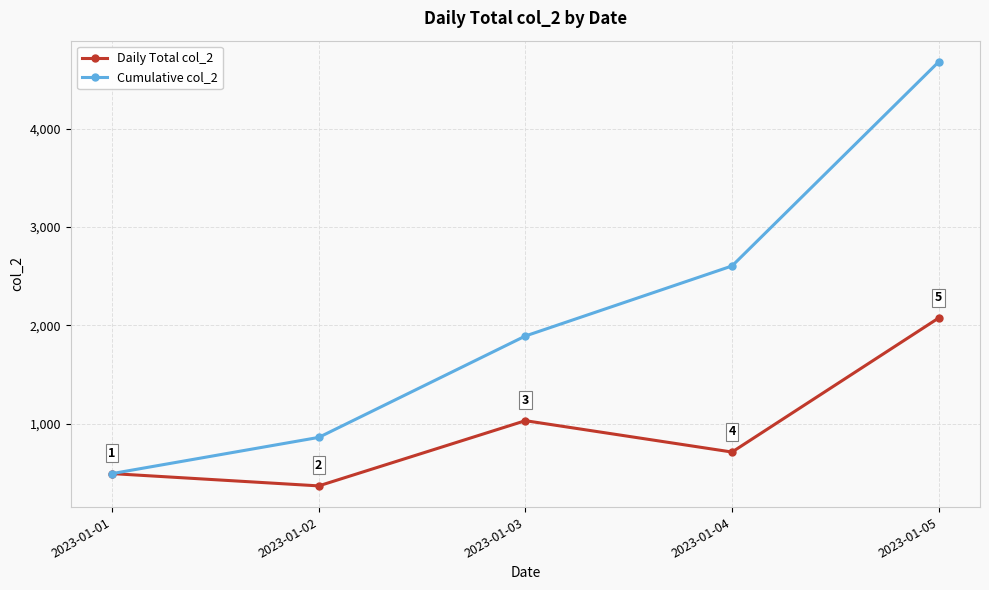

What is the spread (max minus min) of values at 2023-01-04?

1892